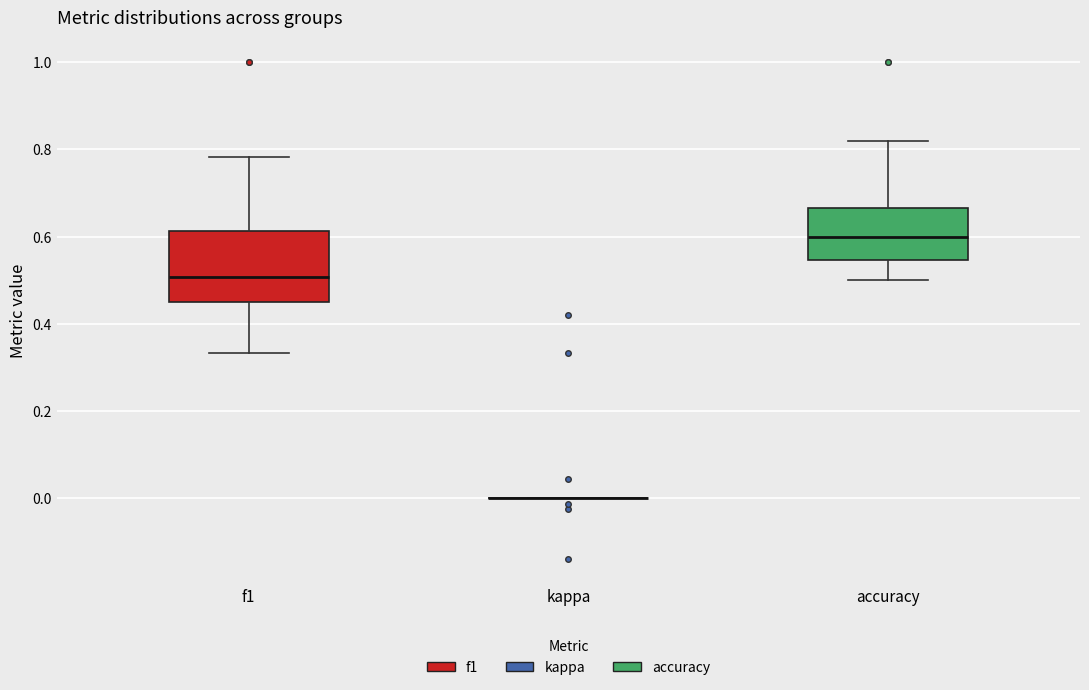

Which box is the tallest, from its lower edge to its upper edge?

f1